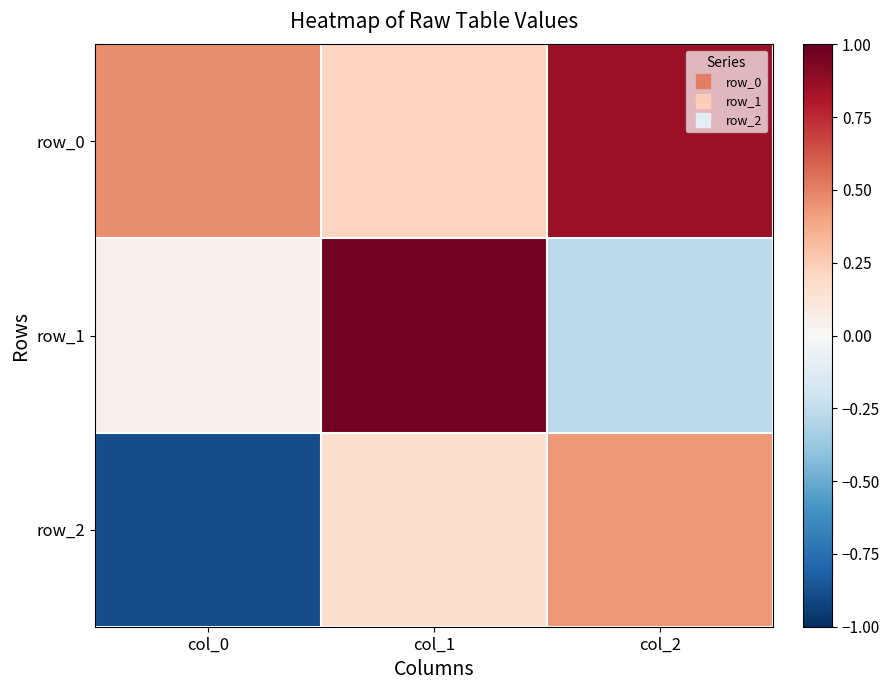

Reading left to right, what are all the values shown in this chart?

row_0: col_0=0.5	col_1=0.2	col_2=0.9
row_1: col_0=0.1	col_1=1.0	col_2=-0.3
row_2: col_0=-0.9	col_1=0.2	col_2=0.4